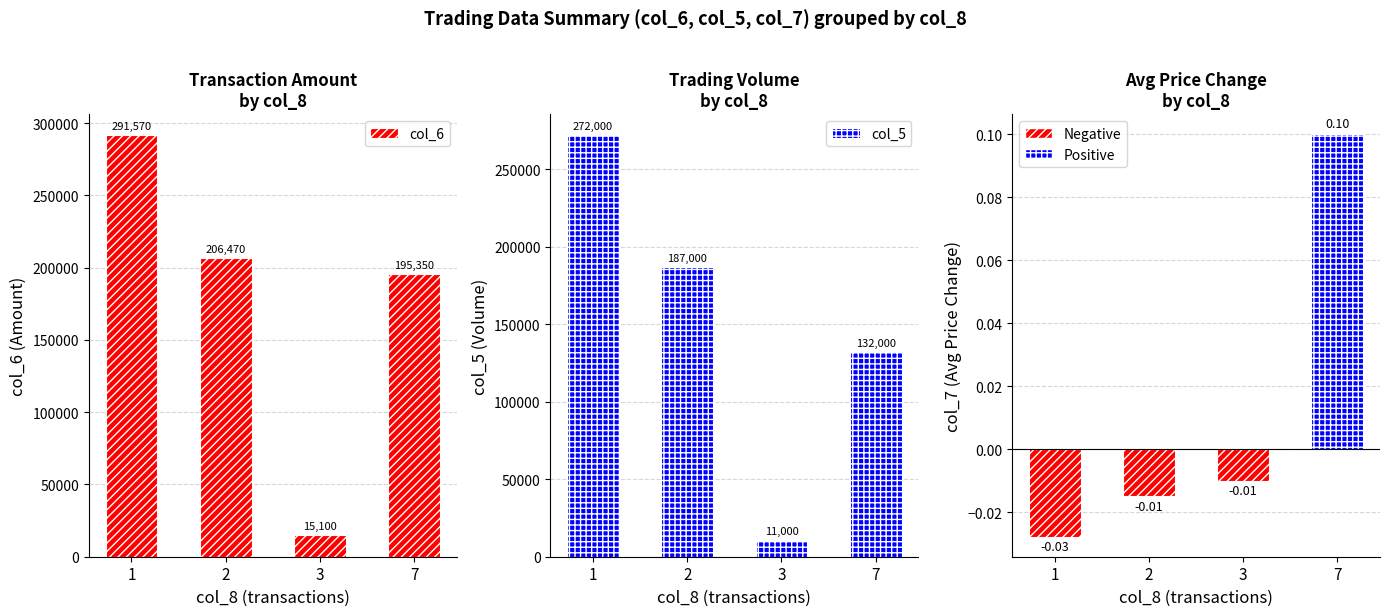

What is the total value across all series at 7?

327350